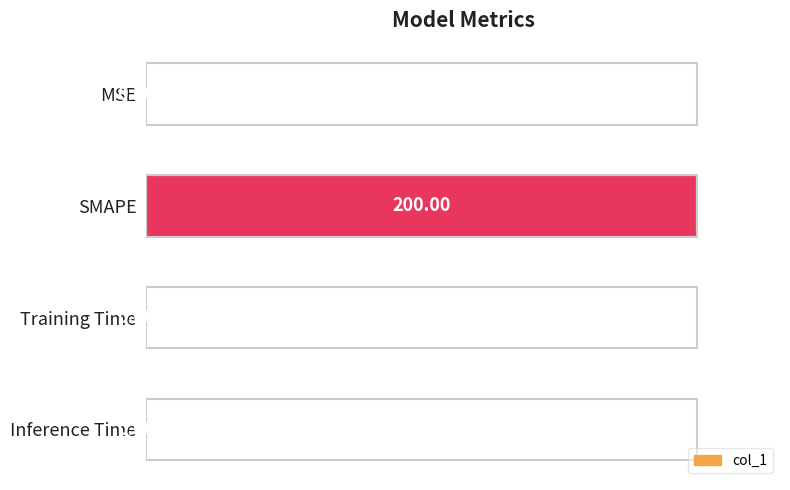

What is the change in value from SMAPE to Inference Time?

-1.0